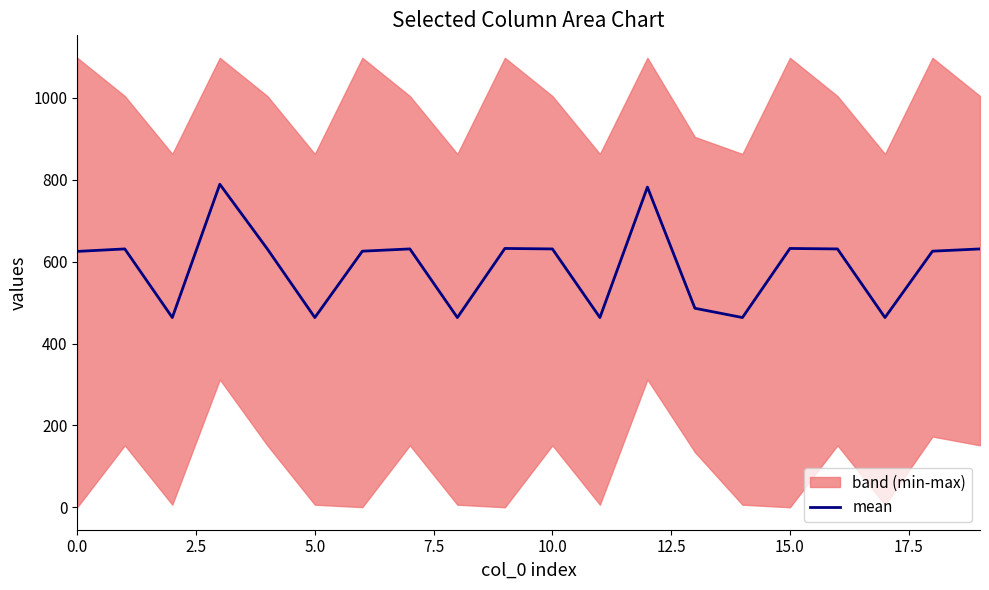

What is the sum of the values at 14 and 13?

949.7